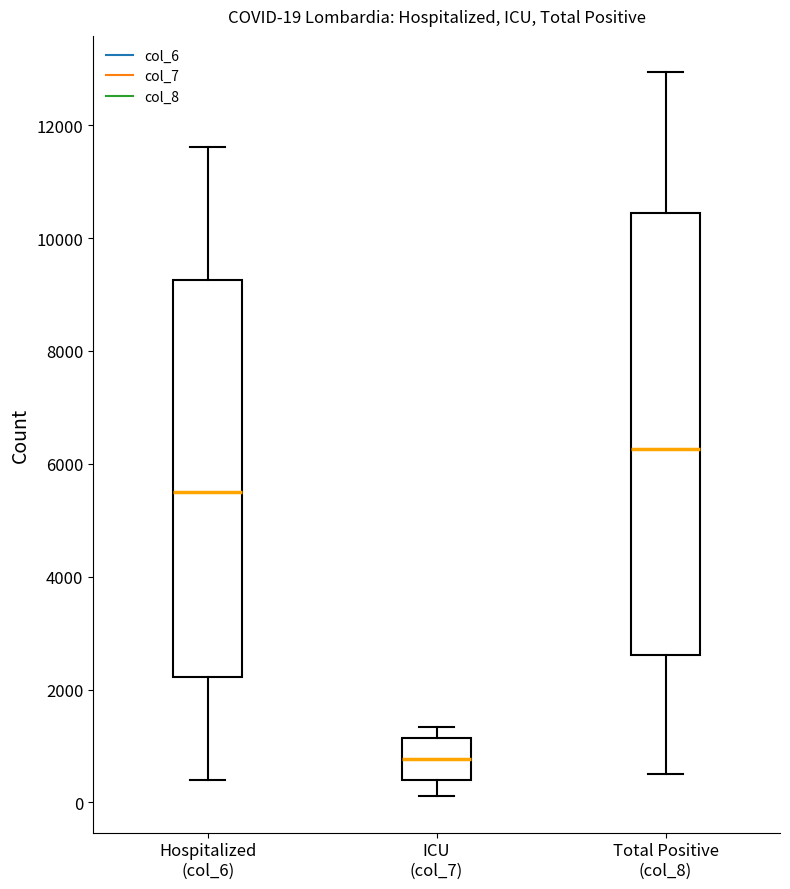

Comparing the boxes themselves (not the whiskers), which one is the tallest?

Total Positive (col_8)